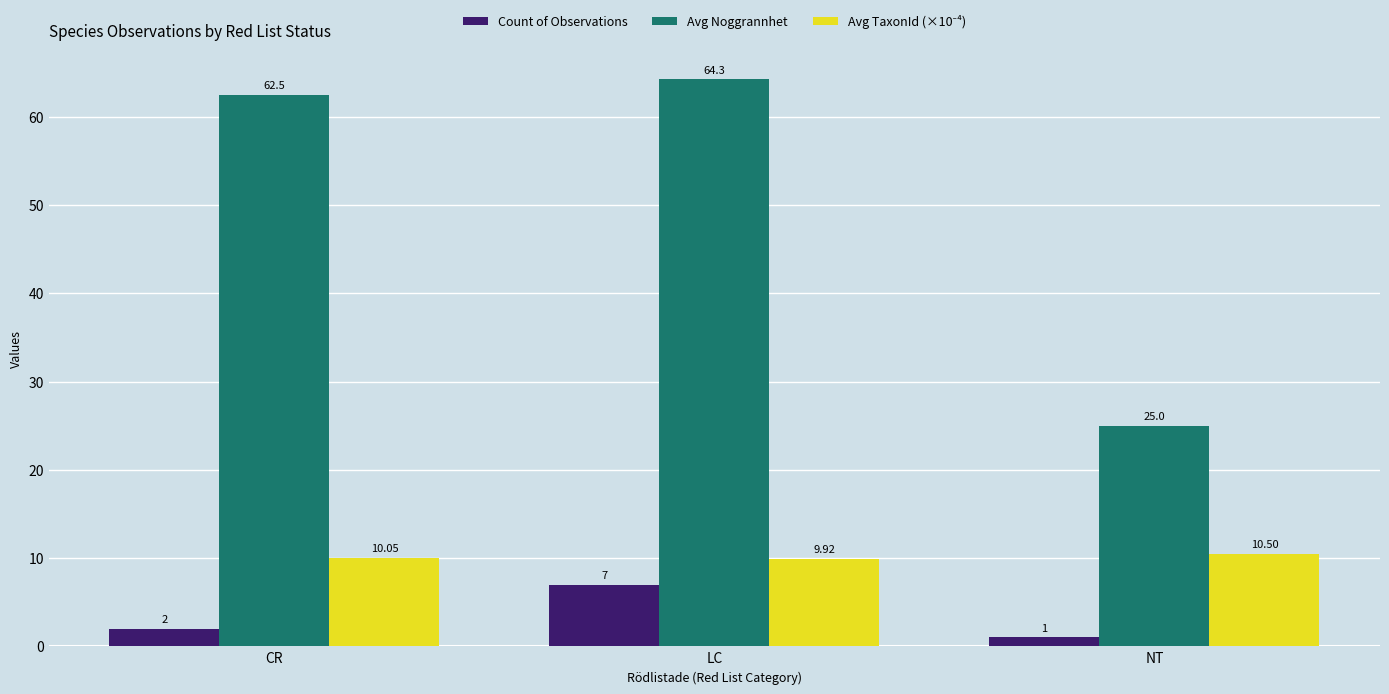

What is the spread (max minus min) of values at NT?

24.0